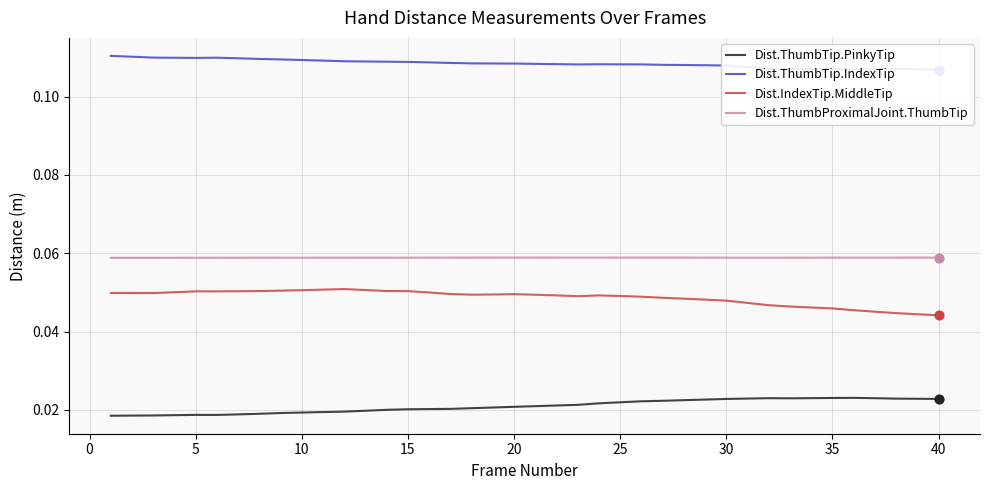

Which series has the largest total across all categories?

Dist.ThumbTip.IndexTip